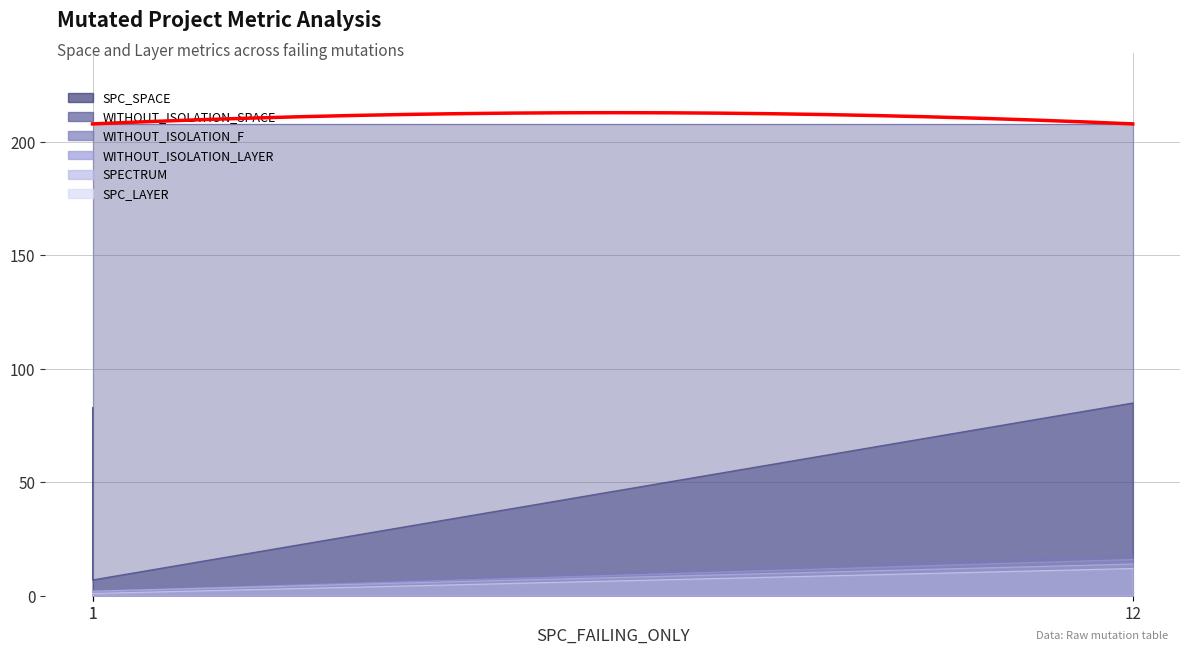

The SPC_SPACE series shows 83 at 1. True or false?

True